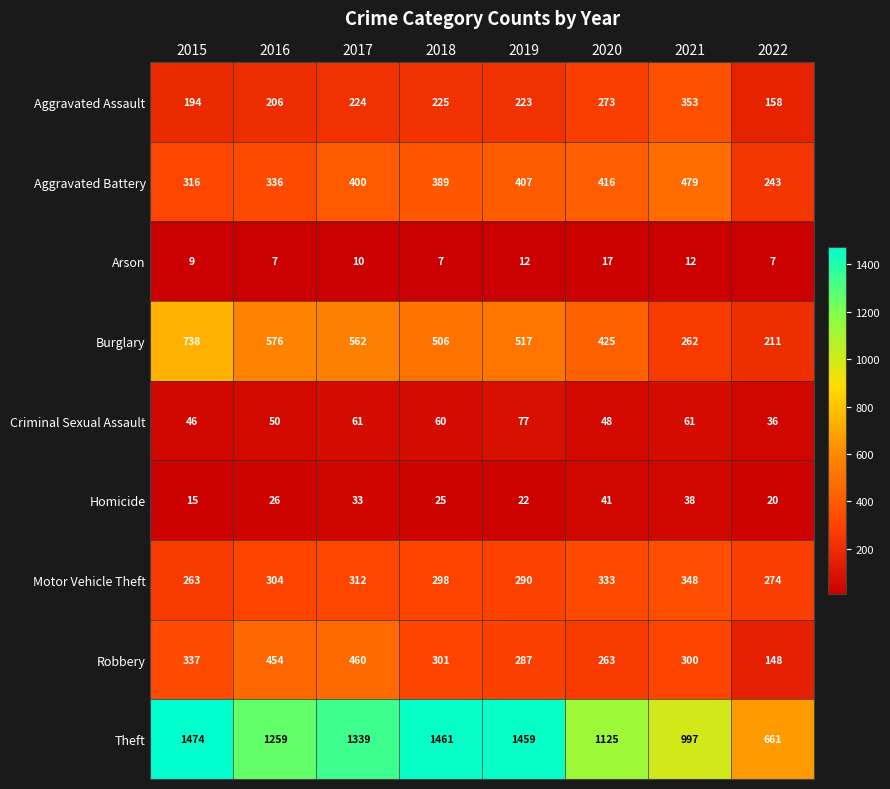

Rank the series at 2017 from highest to lowest value.

Theft, Burglary, Robbery, Aggravated Battery, Motor Vehicle Theft, Aggravated Assault, Criminal Sexual Assault, Homicide, Arson